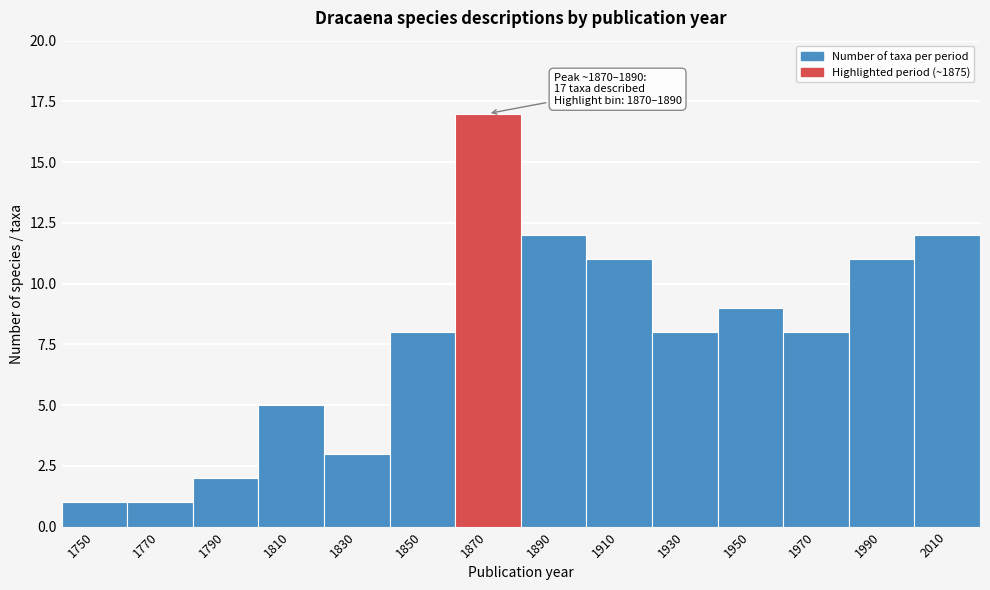

Reading left to right, list all the values displayed in this chart.

1750=1	1770=1	1790=2	1810=5	1830=3	1850=8	1870=17	1890=12	1910=11	1930=8	1950=9	1970=8	1990=11	2010=12